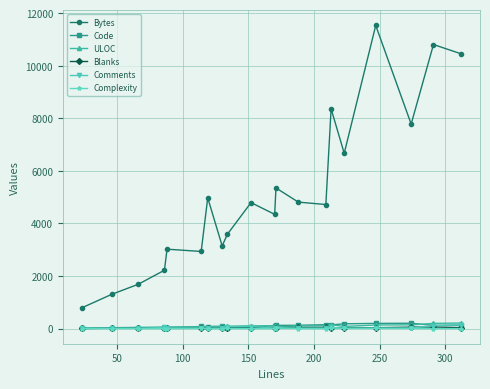

True or false: Bytes has more than 2 interior local peaks.

True